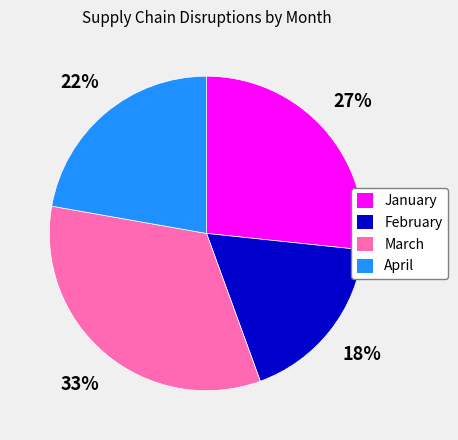

Between March and April, which is larger?

March